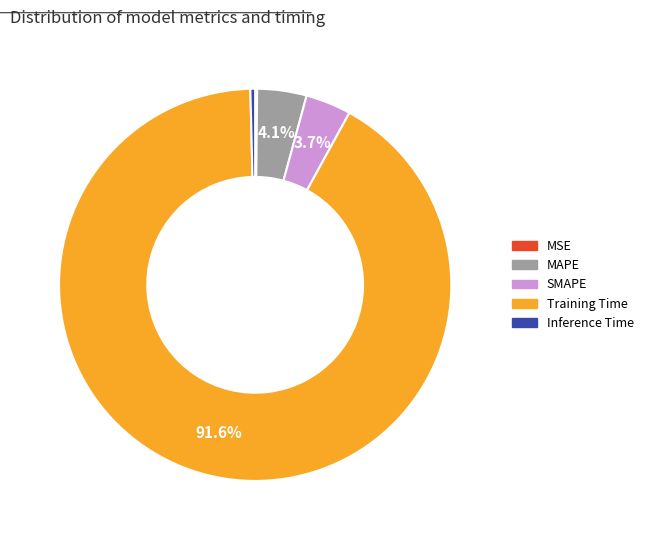

Is it true that Training Time is 82% of the pie?

False